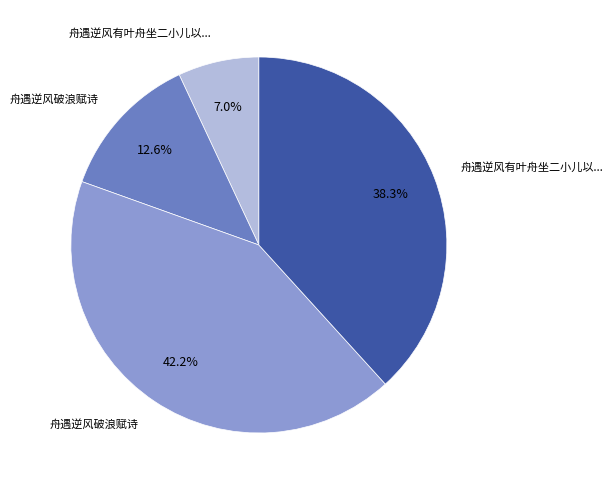

Does any single category account for the majority?

No